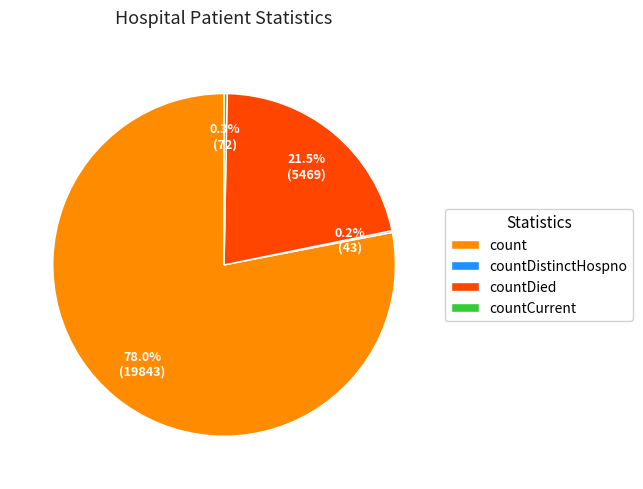

Combined, what portion of the pie is count and countDied?

99.5%